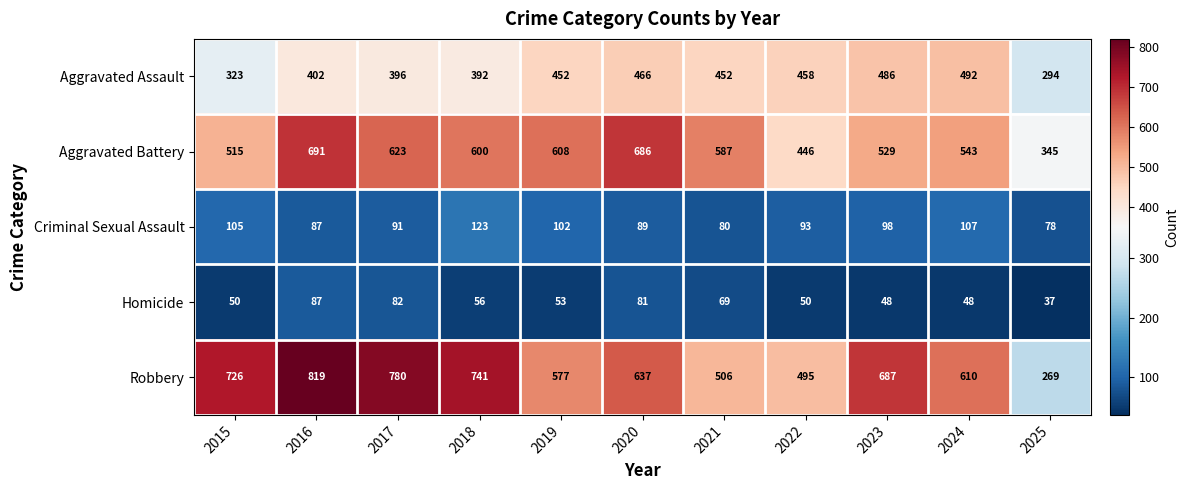

At how many categories does at least one series exceed 557?

9